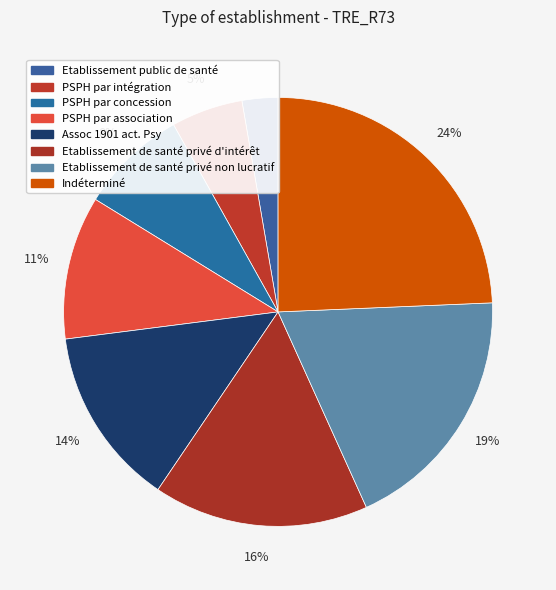

To the nearest percent, what percentage of the pie is Assoc 1901 act. Psy?

14%